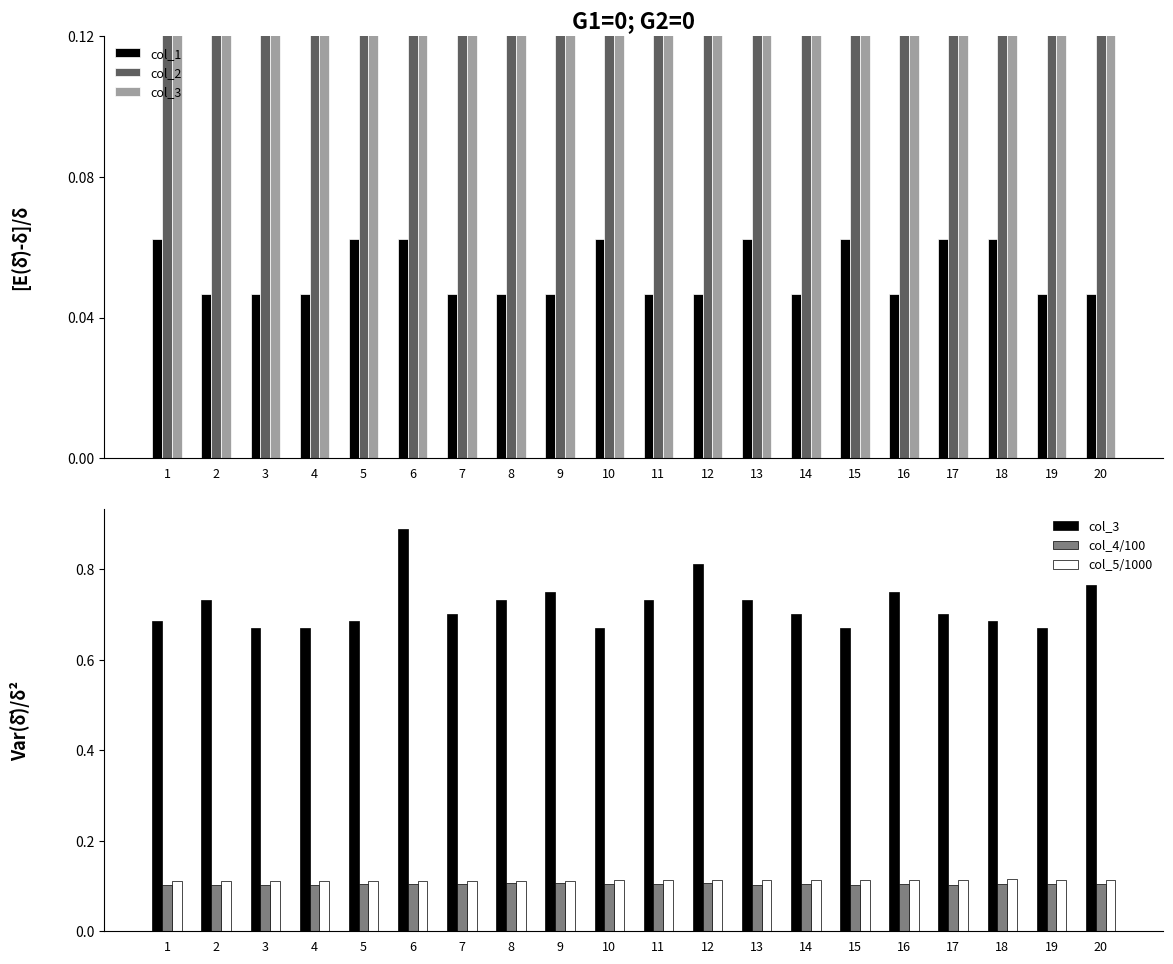

Reading right to left, extract all data points from this chart.

col_1: 0.0	0.0	0.1	0.1	0.0	0.1	0.0	0.1	0.0	0.0	0.1	0.0	0.0	0.0	0.1	0.1	0.0	0.0	0.0	0.1
col_2: 0.2	0.2	0.2	0.2	0.2	0.3	0.3	0.1	0.2	0.2	0.2	0.3	0.1	0.3	0.1	0.2	0.2	0.1	0.2	0.2
col_3: 0.8	0.7	0.7	0.7	0.7	0.7	0.7	0.7	0.8	0.7	0.7	0.7	0.7	0.7	0.9	0.7	0.7	0.7	0.7	0.7
col_4/100: 0.1	0.1	0.1	0.1	0.1	0.1	0.1	0.1	0.1	0.1	0.1	0.1	0.1	0.1	0.1	0.1	0.1	0.1	0.1	0.1
col_5/1000: 0.1	0.1	0.1	0.1	0.1	0.1	0.1	0.1	0.1	0.1	0.1	0.1	0.1	0.1	0.1	0.1	0.1	0.1	0.1	0.1